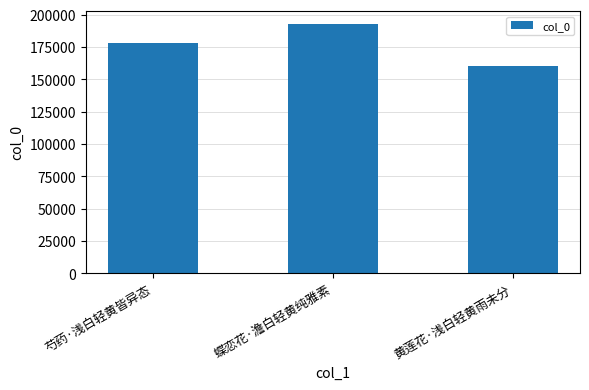

Between 蝶恋花·澹白轻黄纯雅素 and 芍药·浅白轻黄皆异态, which is larger?

蝶恋花·澹白轻黄纯雅素